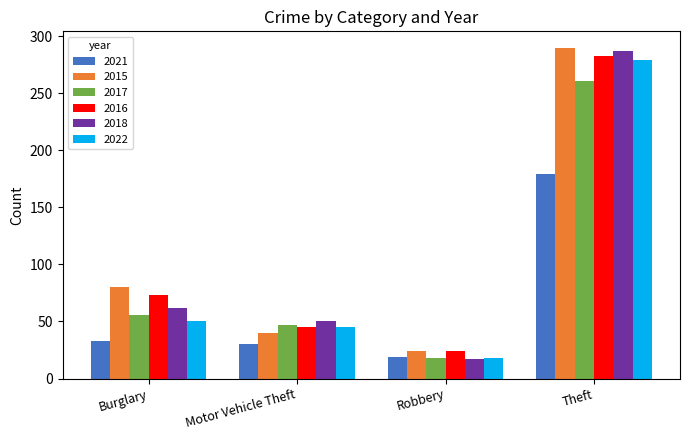

The 2017 series shows 456 at Theft. True or false?

False